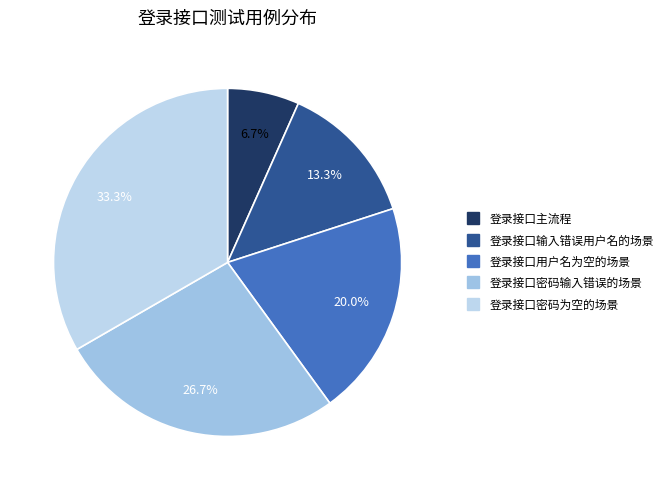

What is the largest slice in the pie chart?

登录接口密码为空的场景